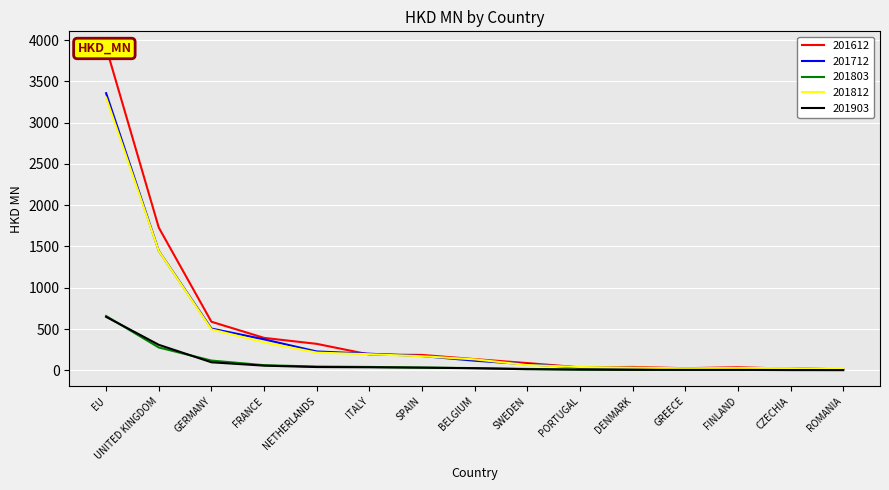

What is the total value across all series at ROMANIA?

40.2